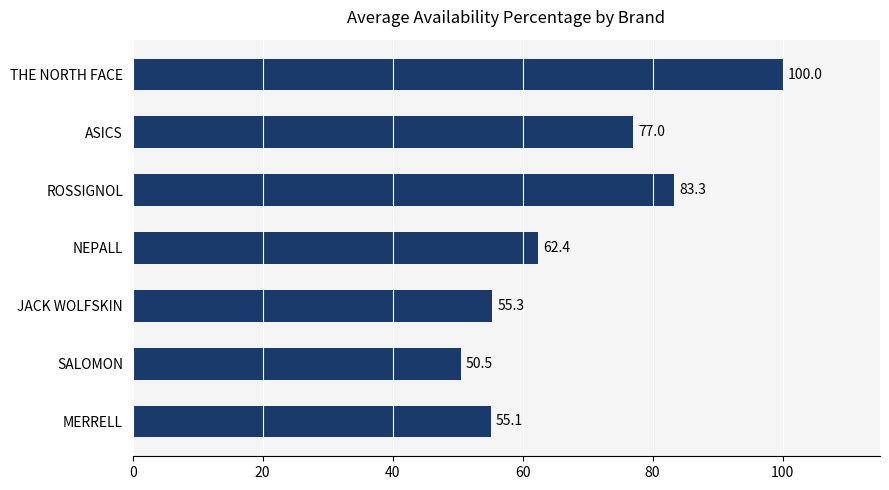

What is the change in value from ROSSIGNOL to THE NORTH FACE?

+16.7